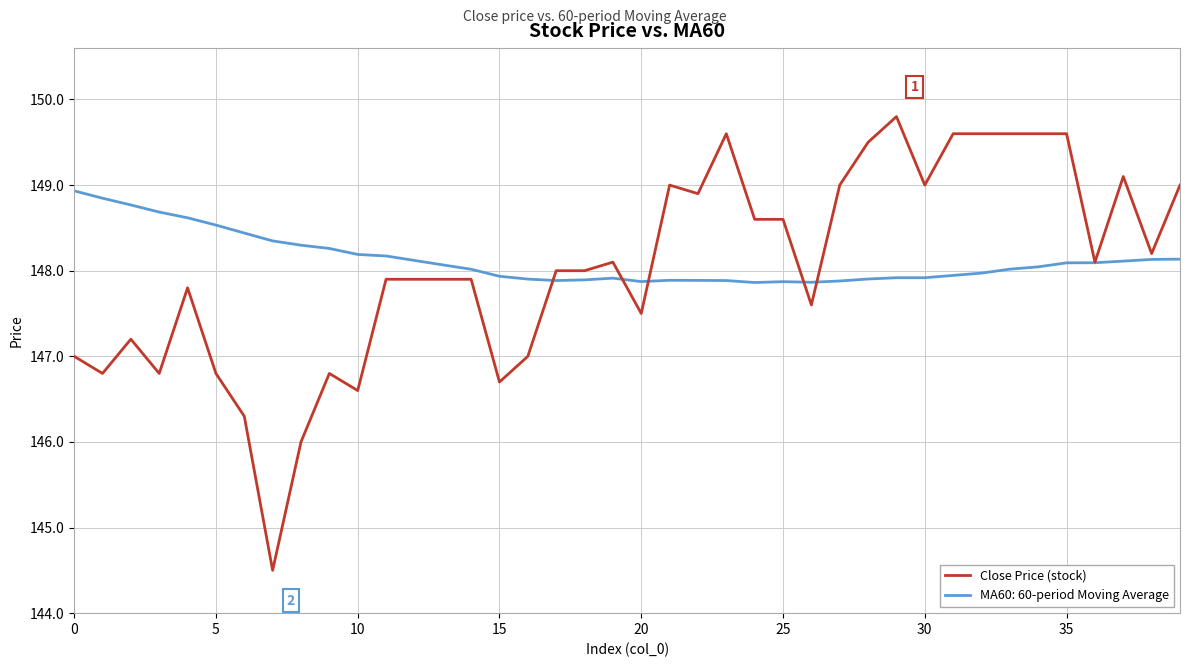

Which series has the widest spread of values?

Close Price (stock)